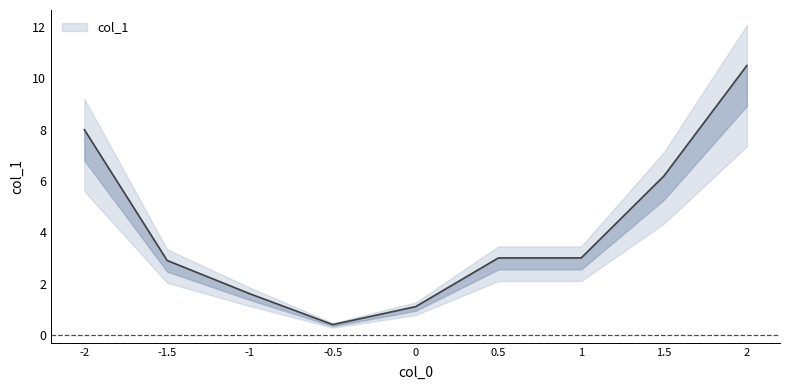

Where is the data nearest to the value 5?

1.5